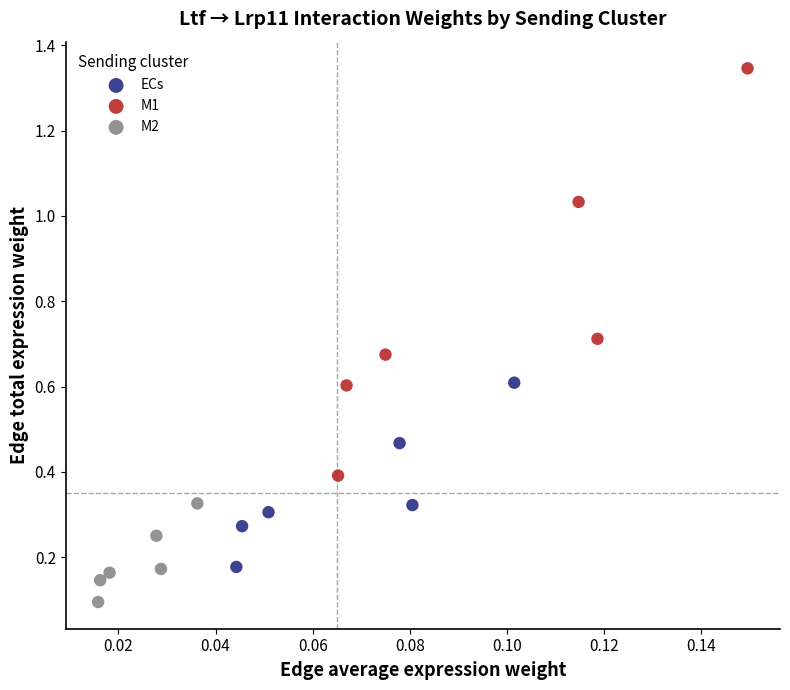

What are all the series names shown in the legend?

ECs, M1, M2